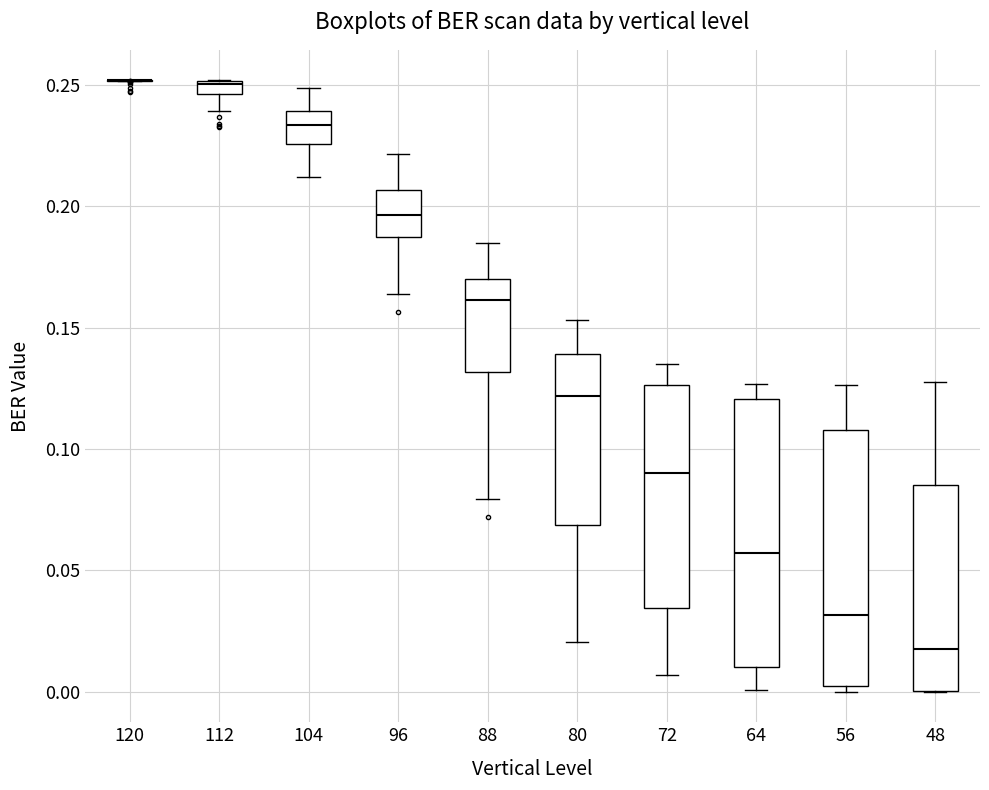

Where does the lower whisker of the box at x = 96 end on the y-axis? The values are not printed on the chart, so give them approximately, as read against the axis.

0.165